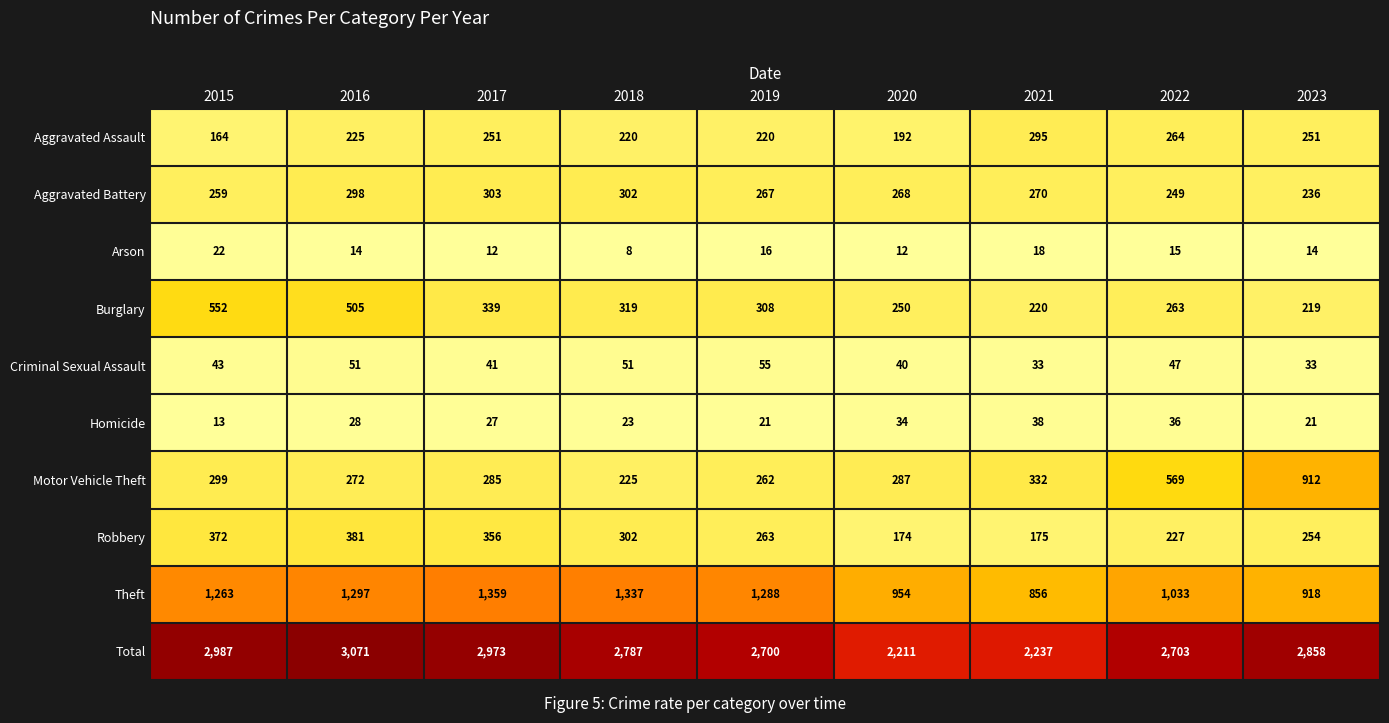

The value of Aggravated Battery at 2018 is 302. True or false?

True